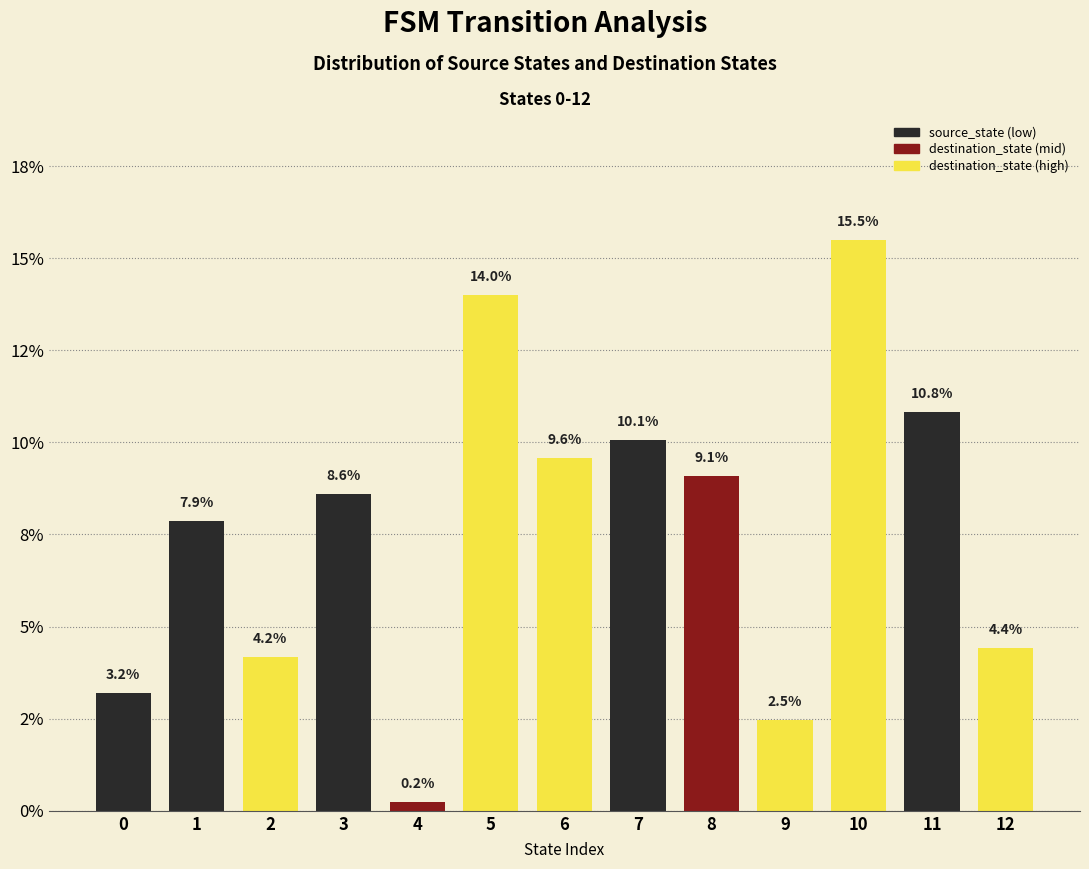

What is the difference between the maximum and minimum values?

15.2